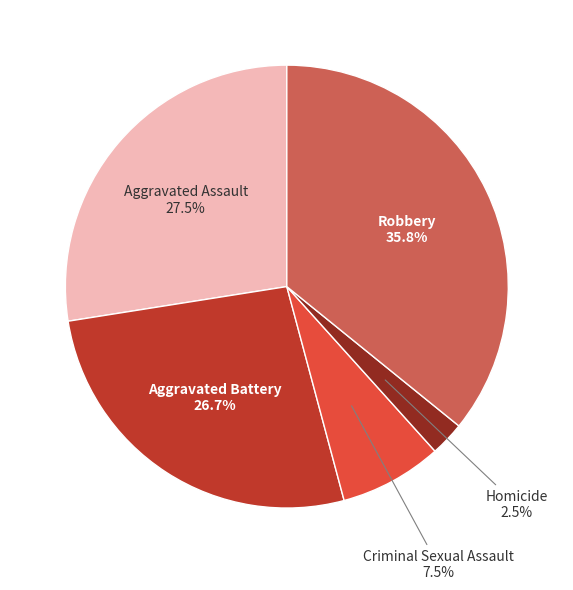

Does any single category account for the majority?

No